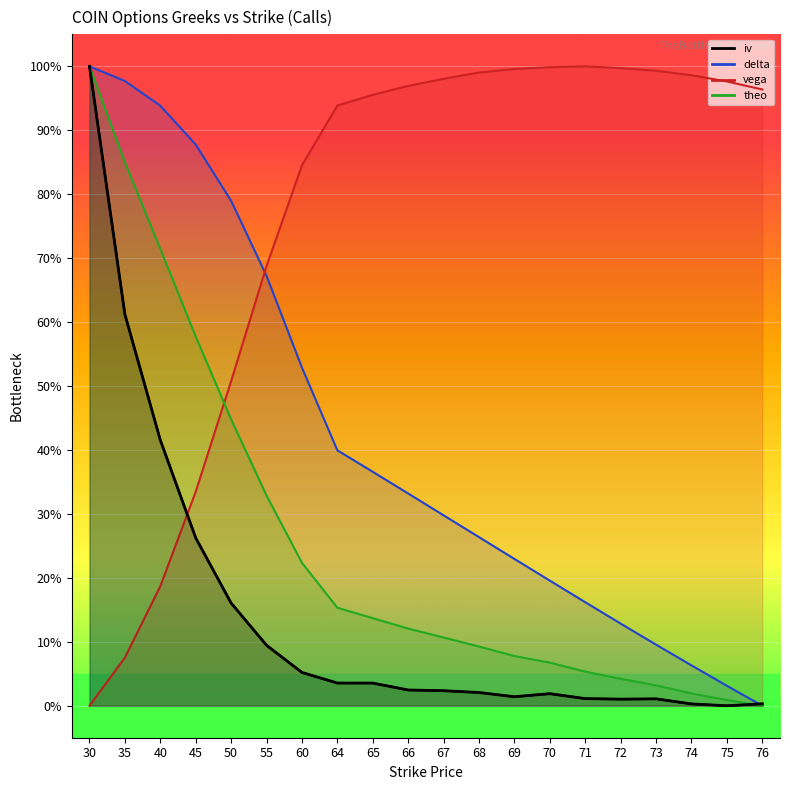

At which label does vega reach its peak?

71